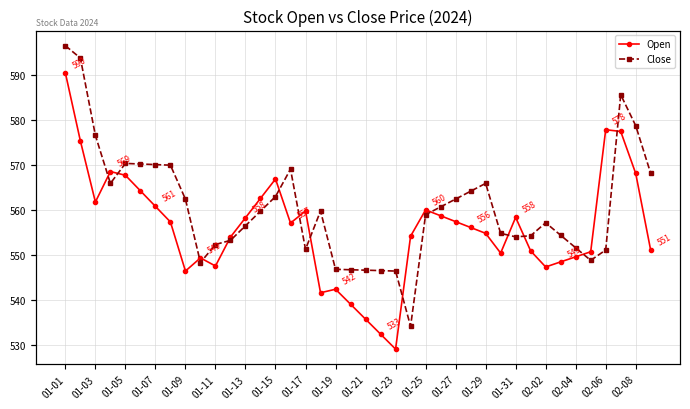

Reading left to right, what are all the values shown in this chart?

Open: 590.5	575.4	561.8	568.6	567.8	564.3	560.9	557.4	546.5	549.4	547.6	554.0	558.3	562.6	566.9	557.1	559.8	541.7	542.5	539.1	535.8	532.5	529.2	554.2	560.1	558.8	557.5	556.2	554.9	550.5	558.4	551.0	547.4	548.5	549.7	550.8	577.9	577.5	568.1	551.1
Close: 596.5	593.8	576.6	566.0	570.4	570.2	570.1	570.0	562.5	548.4	552.4	553.3	556.5	559.8	563.0	569.1	551.3	559.8	546.9	546.8	546.7	546.6	546.5	534.2	559.0	560.7	562.5	564.2	566.0	554.9	554.1	554.3	557.2	554.4	551.7	548.9	551.2	585.6	578.7	568.1